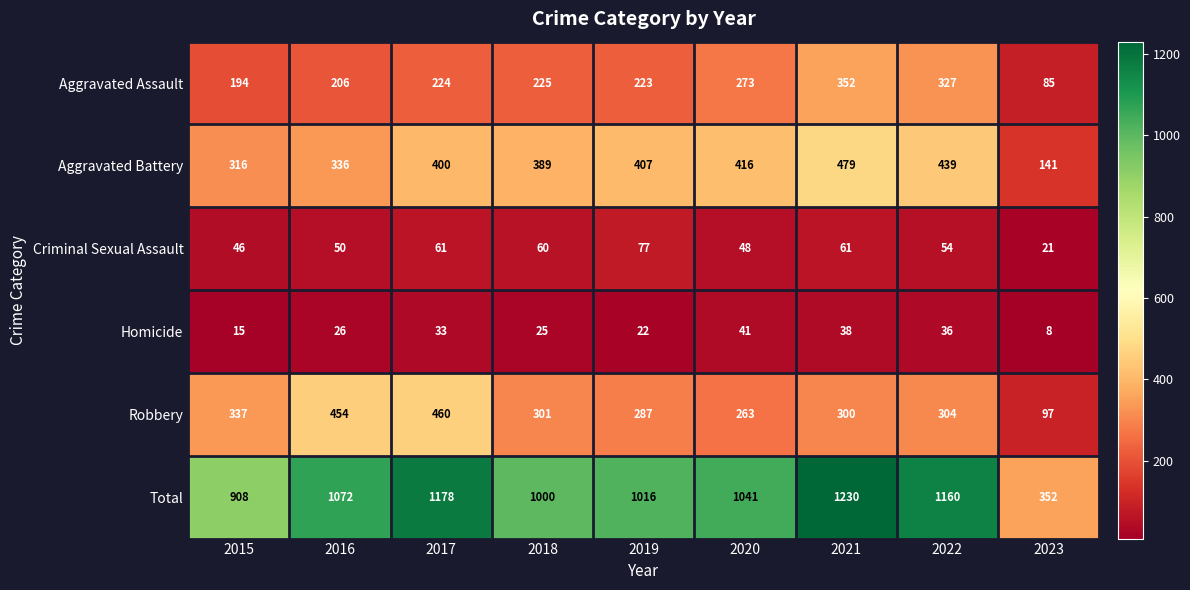

List the series in order of their peak value, highest first.

Total, Aggravated Battery, Robbery, Aggravated Assault, Criminal Sexual Assault, Homicide